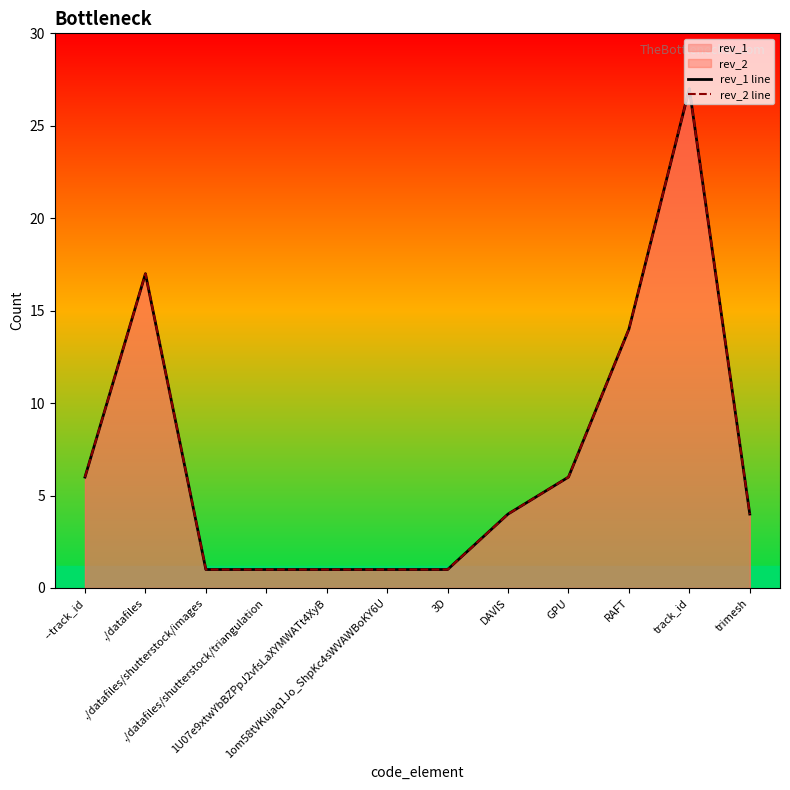

Rank the series at DAVIS from highest to lowest value.

rev_1 line, rev_2 line